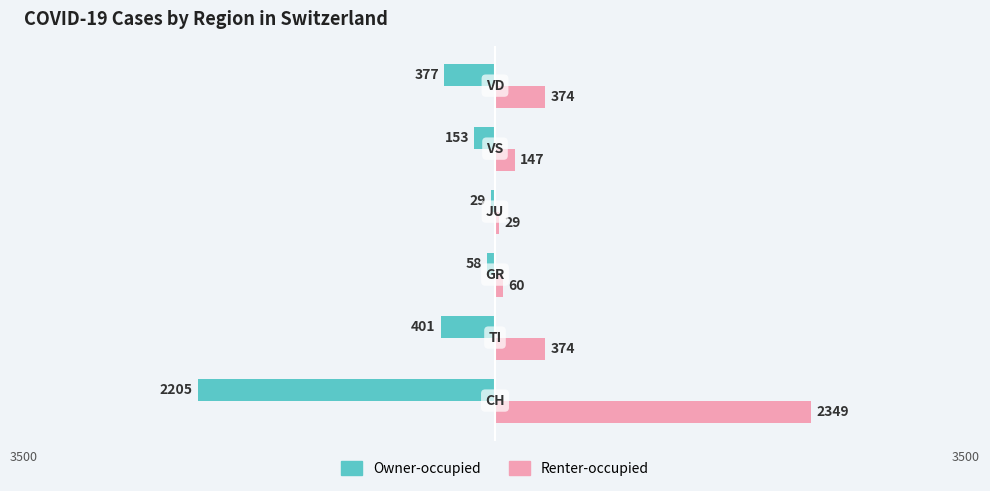

Which series has the widest spread of values?

Renter-occupied